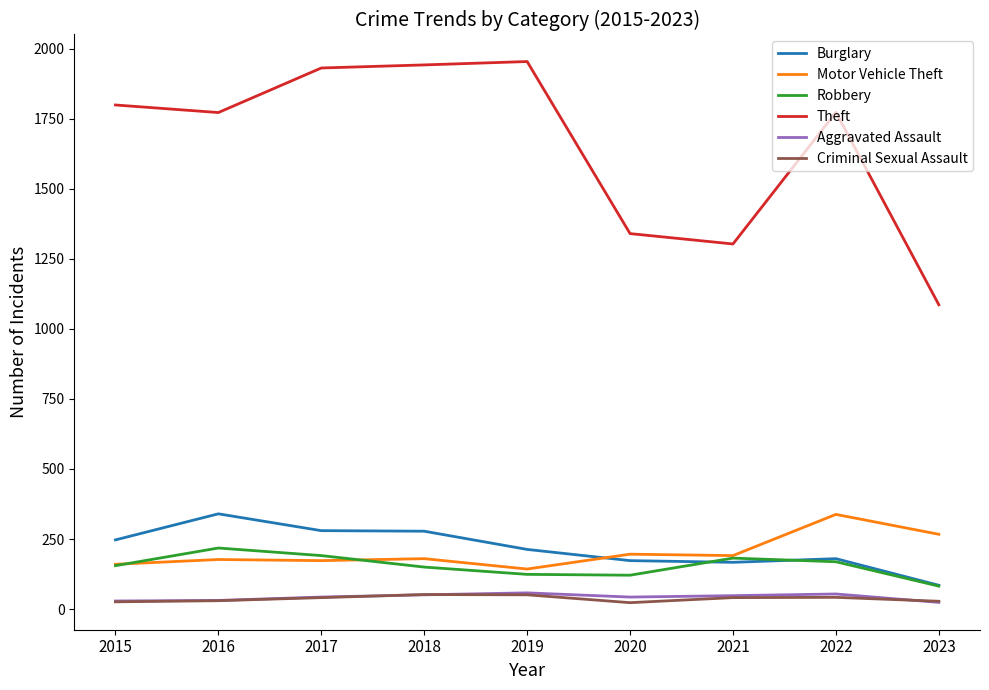

What is the difference between the highest and lowest values at 2023?

1062